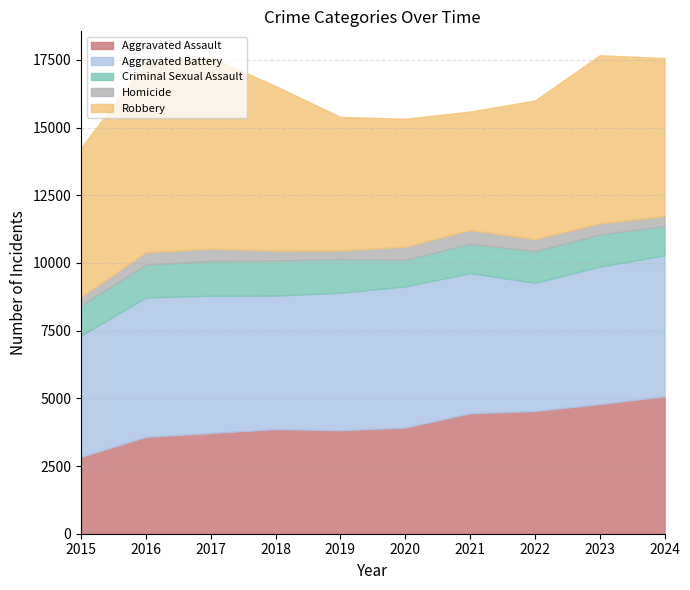

Reading left to right, extract all data points from this chart.

Aggravated Assault: 2015=2836	2016=3580	2017=3717	2018=3865	2019=3820	2020=3921	2021=4448	2022=4531	2023=4790	2024=5074
Aggravated Battery: 2015=4484	2016=5147	2017=5072	2018=4929	2019=5081	2020=5214	2021=5177	2022=4735	2023=5078	2024=5202
Criminal Sexual Assault: 2015=1120	2016=1209	2017=1285	2018=1292	2019=1245	2020=978	2021=1084	2022=1171	2023=1184	2024=1086
Homicide: 2015=303	2016=460	2017=451	2018=369	2019=315	2020=489	2021=513	2022=444	2023=411	2024=369
Robbery: 2015=5511	2016=7014	2017=7081	2018=6082	2019=4934	2020=4725	2021=4370	2022=5118	2023=6209	2024=5838